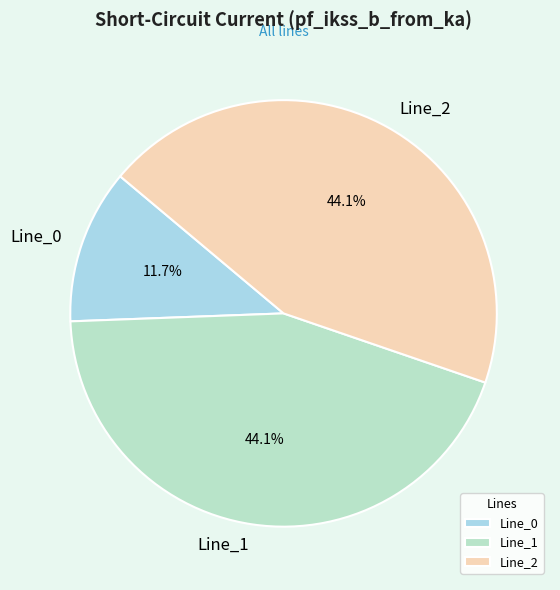

What percentage is the Line_2 slice, to the nearest percent?

44%